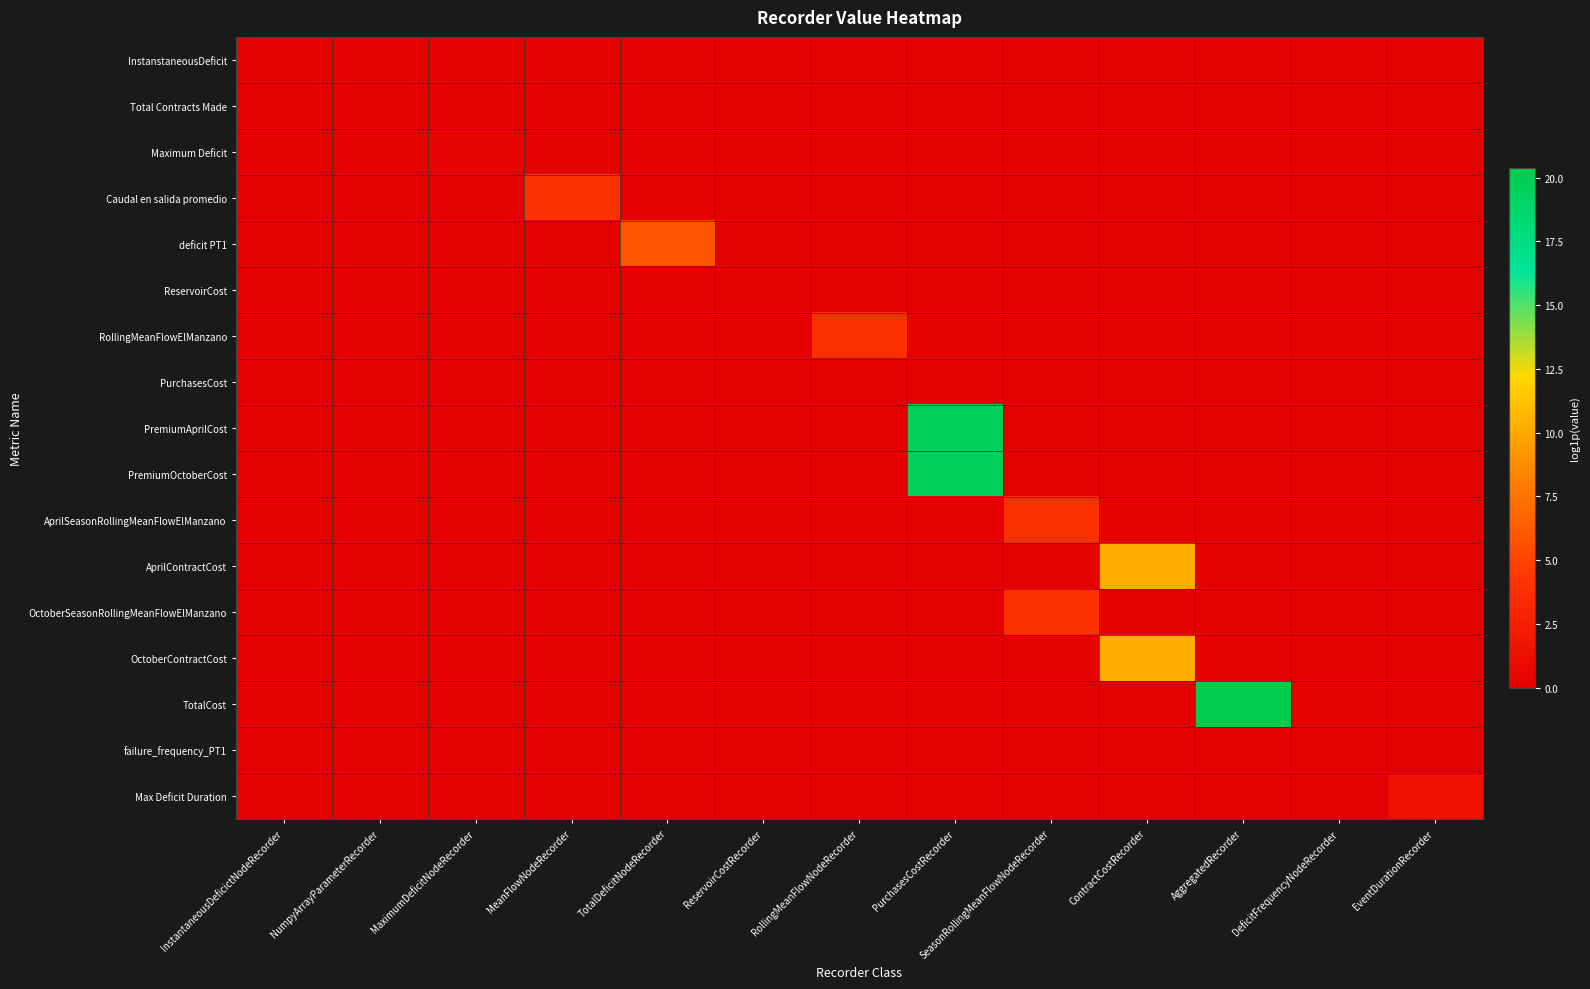

How many series are shown in this chart?

17